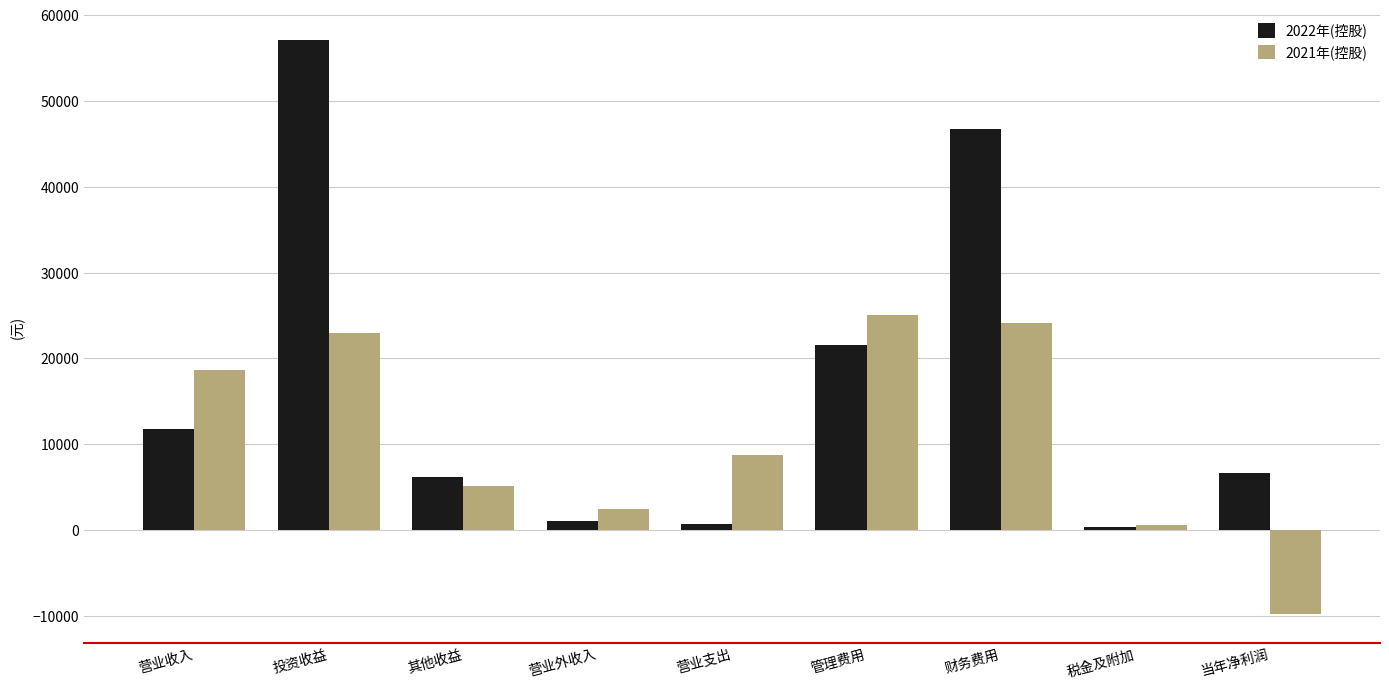

At which category does the chart reach its peak across all series?

投资收益